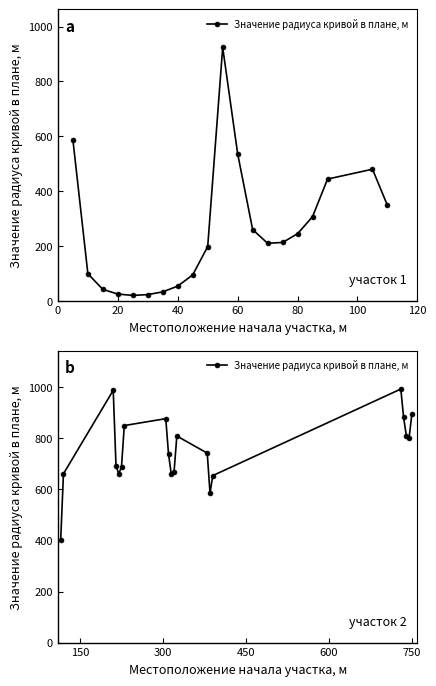

What is the sum of all values?

15058